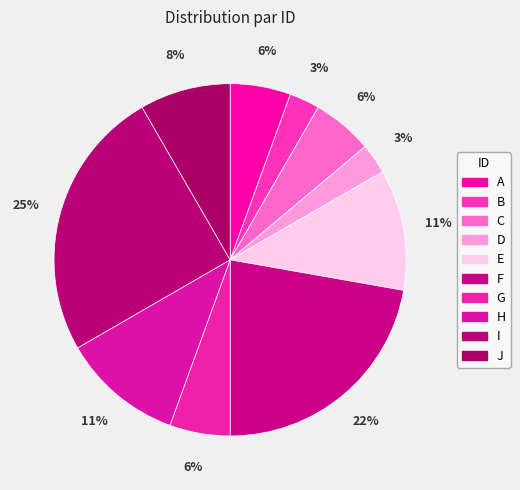

Is there any slice that represents more than half of the pie?

No